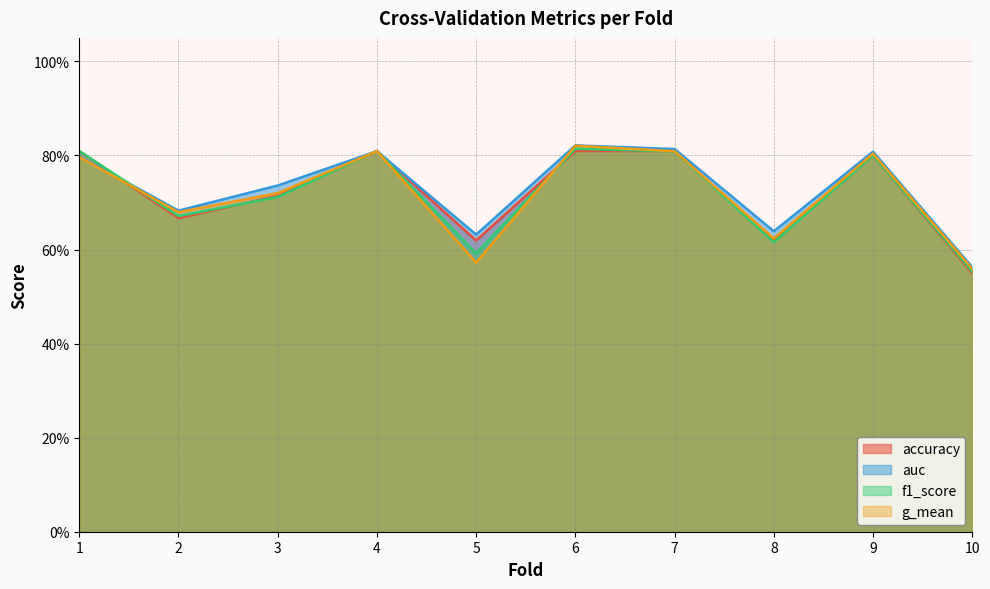

Reading left to right, transcribe all the data shown in this chart.

accuracy: 1=0.8	2=0.7	3=0.7	4=0.8	5=0.6	6=0.8	7=0.8	8=0.6	9=0.8	10=0.6
auc: 1=0.8	2=0.7	3=0.7	4=0.8	5=0.6	6=0.8	7=0.8	8=0.6	9=0.8	10=0.6
f1_score: 1=0.8	2=0.7	3=0.7	4=0.8	5=0.6	6=0.8	7=0.8	8=0.6	9=0.8	10=0.6
g_mean: 1=0.8	2=0.7	3=0.7	4=0.8	5=0.6	6=0.8	7=0.8	8=0.6	9=0.8	10=0.6